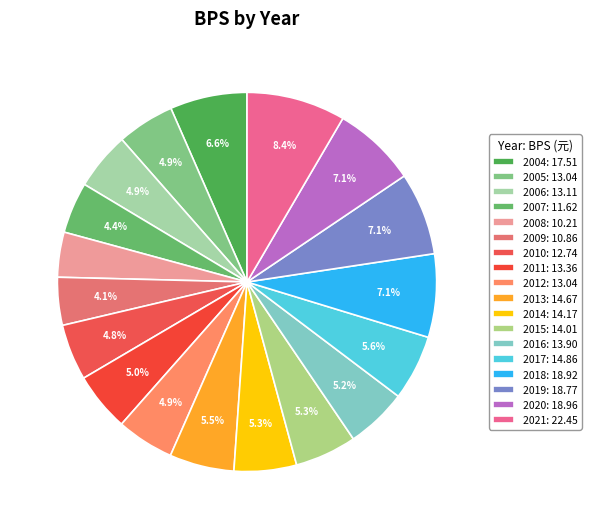

To the nearest percent, what is the difference between the largest and smallest slice percentages?

5%